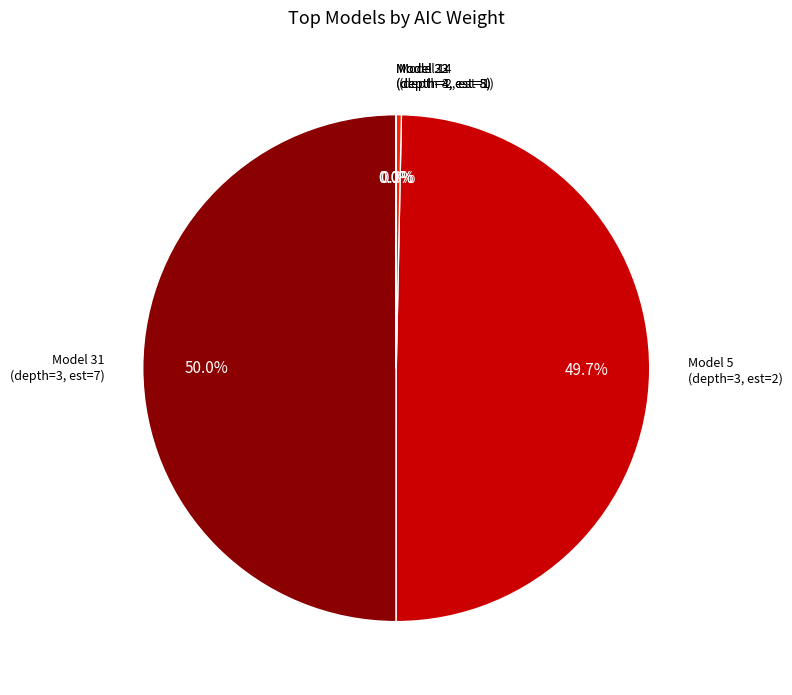

How many segments does this pie chart have?

5